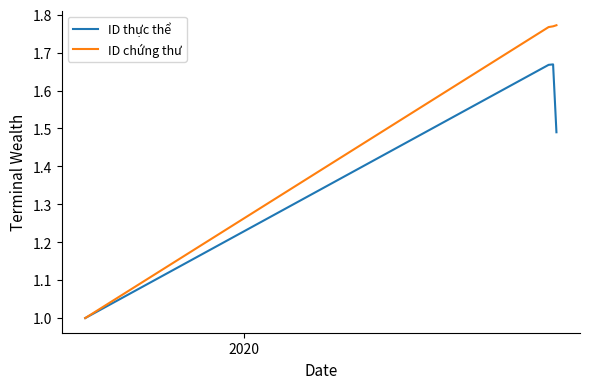

Which series has the widest spread of values?

ID chứng thư